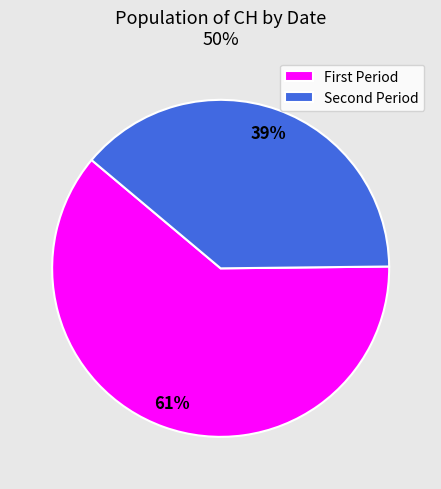

Which category has the smallest portion of the pie?

Second Period